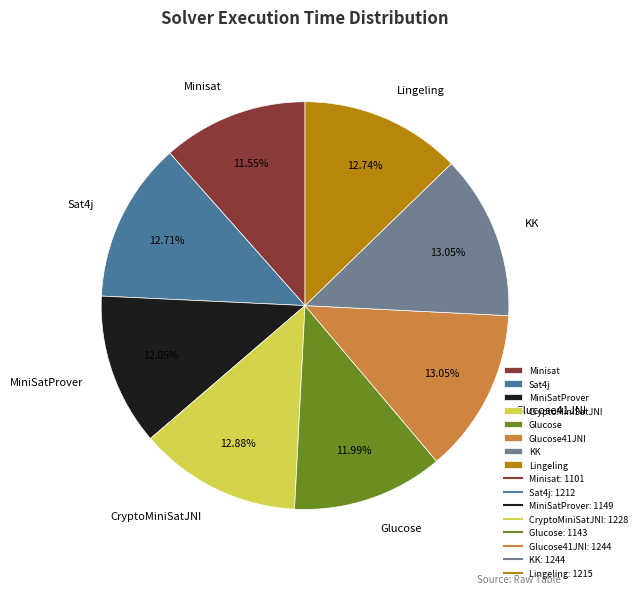

Is there a majority slice in this chart?

No